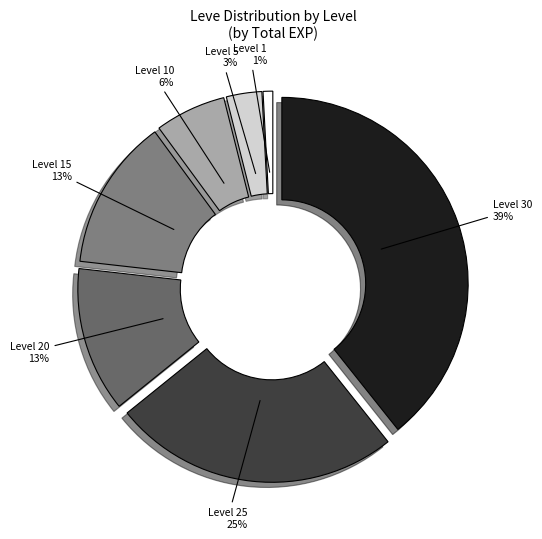

To the nearest percent, what is the combined percentage of Level 5 and Level 15?

16%